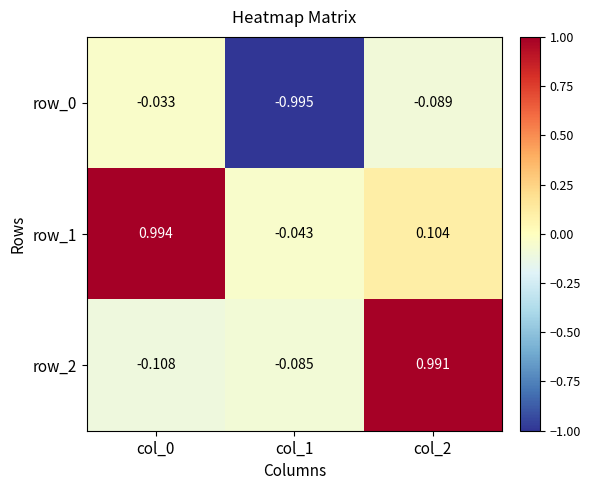

How many values in row_1 are above zero?

2